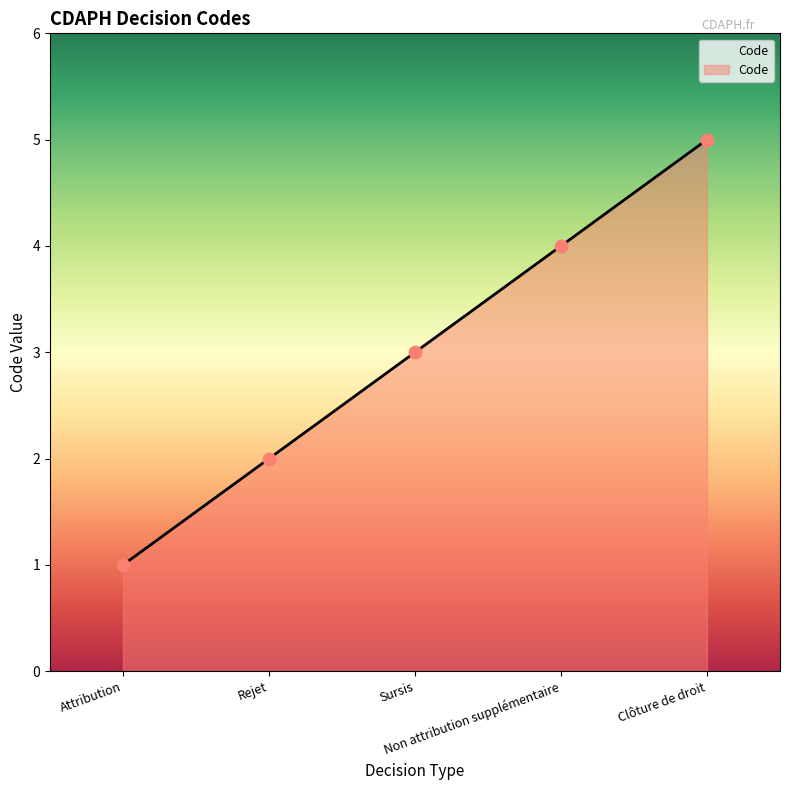

Which has a higher value, Attribution or Sursis?

Sursis